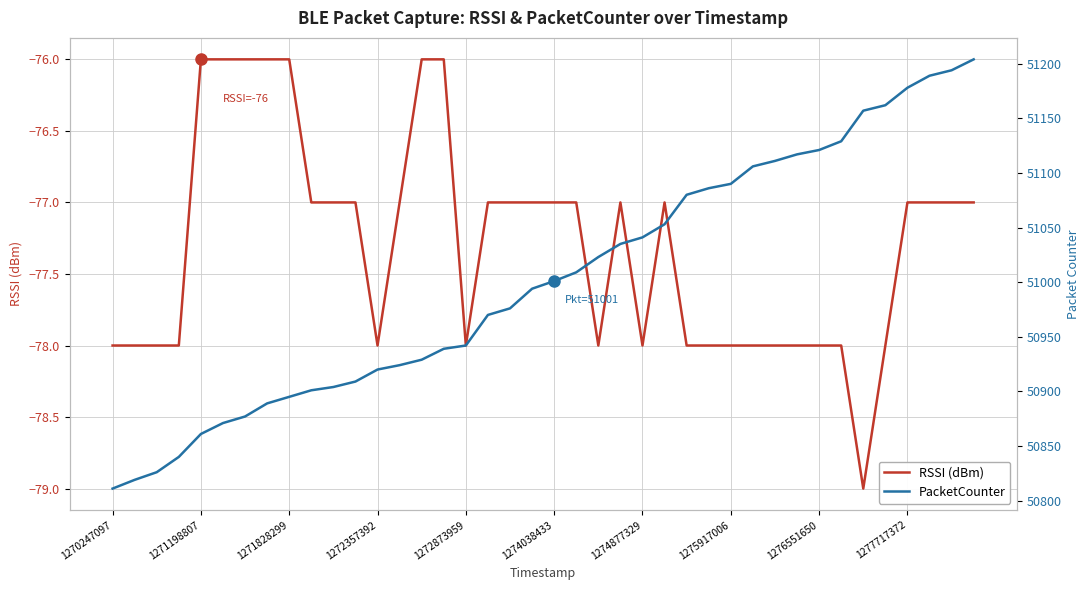

Rank the series by their maximum value, from highest to lowest.

PacketCounter, RSSI (dBm)